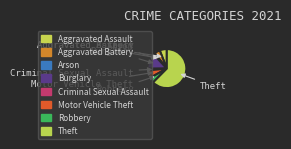

What is the change in value from Burglary to Criminal Sexual Assault?

-42